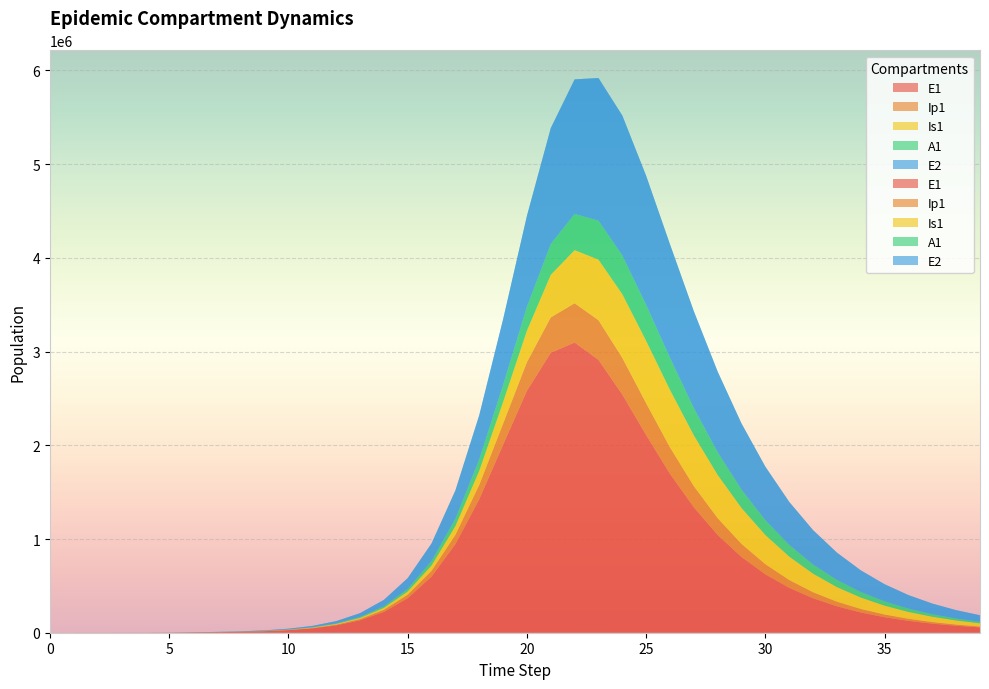

Reading left to right, extract all data points from this chart.

E1: 0.0	6.3	23.1	79.7	274.5	945.1	3252.6	5607.3	9409.7	15989.5	27200.2	46218.5	78349.1	132278.9	221808.6	367715.8	598277.0	944550.2	1423573.3	2005453.1	2581991.1	2987469.0	3096318.9	2911529.6	2541449.5	2109014.6	1695458.5	1337154.7	1042592.3	807332.5	622500.4	478685.5	367444.1	281719.1	215818.2	165239.7	126464.7	96761.8	74021.2	56617.6
Ip1: 0.0	0.5	1.9	6.7	23.0	79.4	273.1	590.1	957.2	1613.3	2740.7	4659.1	7907.9	13380.9	22522.2	37573.4	61770.8	99171.9	153424.1	224649.4	304958.4	376771.4	419613.4	422746.2	391138.0	339258.3	281333.5	226517.2	178993.9	139788.5	108369.8	83622.8	64334.7	49399.0	37881.5	29023.6	22223.6	17009.5	13015.0	9956.5
Is1: 1.0	0.9	1.7	4.8	15.9	54.2	186.3	437.1	840.8	1462.7	2500.5	4258.5	7239.9	12281.0	20756.9	34870.9	57997.0	94897.3	151319.7	232073.8	336886.5	455493.6	566923.3	647055.2	680329.0	665974.2	614943.8	542449.0	462079.1	383376.1	311835.3	249890.9	198013.1	155576.9	121449.3	94343.8	73014.1	56345.4	43387.2	33353.4
A1: 0.0	0.2	1.2	4.5	15.8	54.5	187.7	417.8	723.8	1235.9	2105.1	3581.3	6082.7	10303.1	17371.9	29066.0	48018.4	77716.1	121806.3	182024.5	254730.7	328440.1	386625.6	416034.1	413460.4	385136.0	341279.9	291320.0	241884.8	196769.1	157654.4	124890.6	98097.0	76558.0	59458.0	46006.8	35498.3	27331.1	21008.4	16128.1
E2: 0.0	1.9	7.0	24.1	82.9	285.2	981.7	1692.6	2840.9	4829.1	8219.8	13981.3	23741.8	40201.4	67744.4	113240.2	186785.4	301536.2	470703.8	699121.4	969853.8	1236114.8	1435117.6	1521817.8	1492078.1	1375207.2	1210805.2	1031820.1	859352.4	704272.4	570627.1	458569.1	366320.9	291336.7	230929.6	182580.8	144068.2	113501.1	89306.9	70198.0